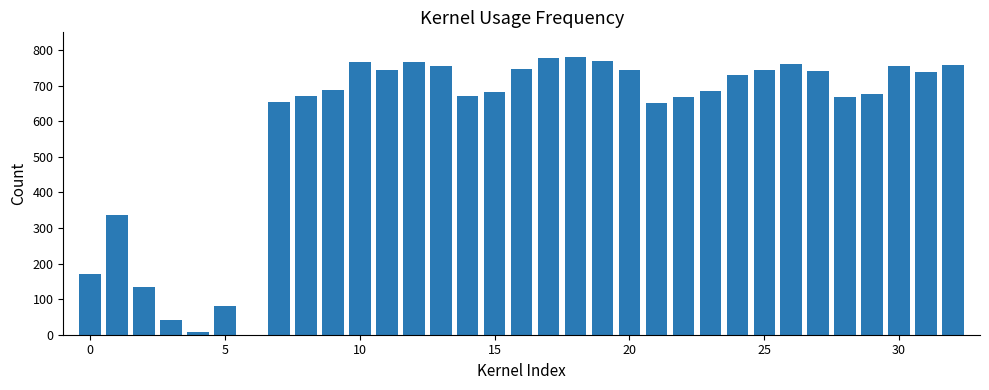

What is the maximum value shown in the chart?

780.0